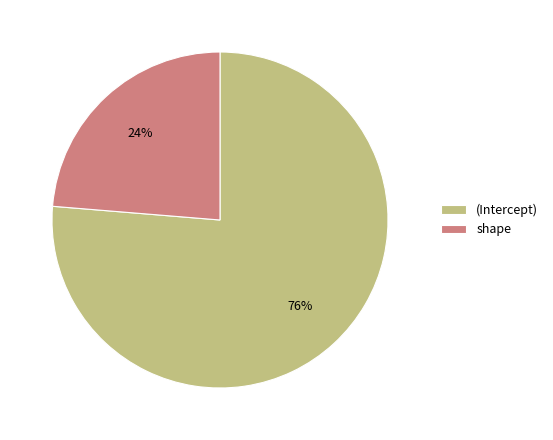

Is there a majority slice in this chart?

Yes